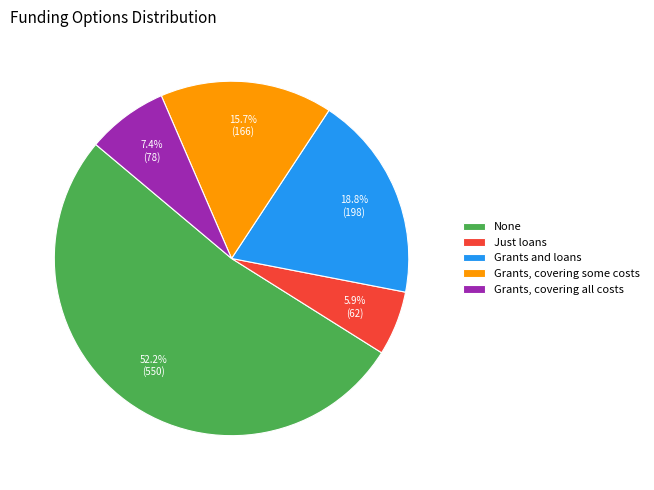

What is the total percentage of Grants, covering some costs and Grants and loans?

34.5%